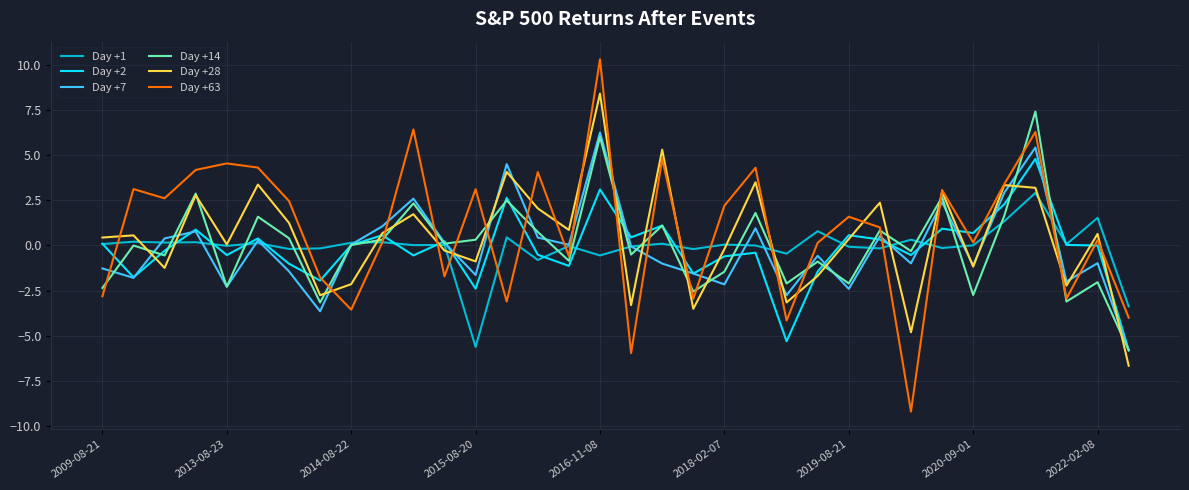

How many intersections are there between Day +63 and Day +7?

19